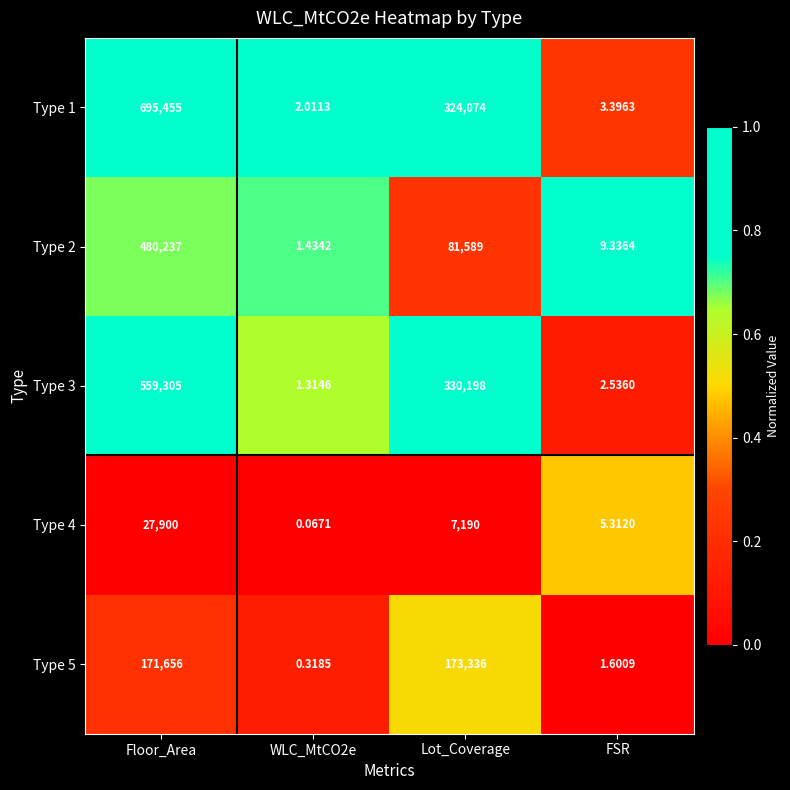

At which label does Type 3 first exceed 330198?

Floor_Area